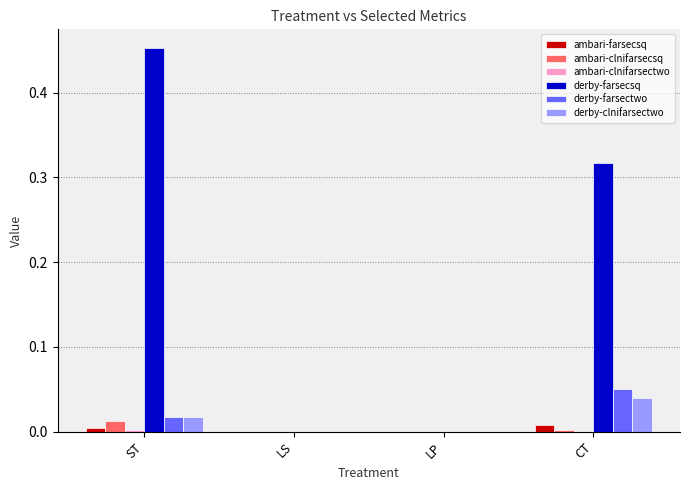

Between LP and CT, which series saw the biggest shift?

derby-farsecsq